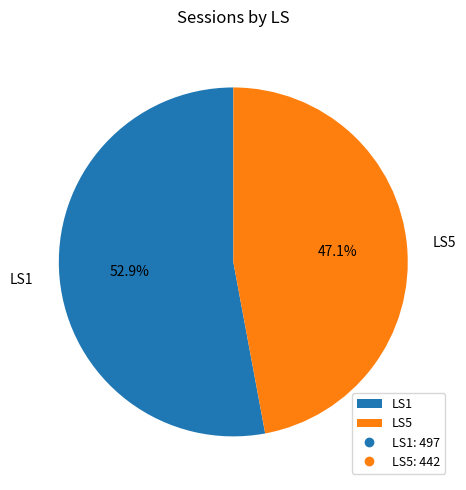

Rank the categories by value from highest to lowest.

LS1, LS5